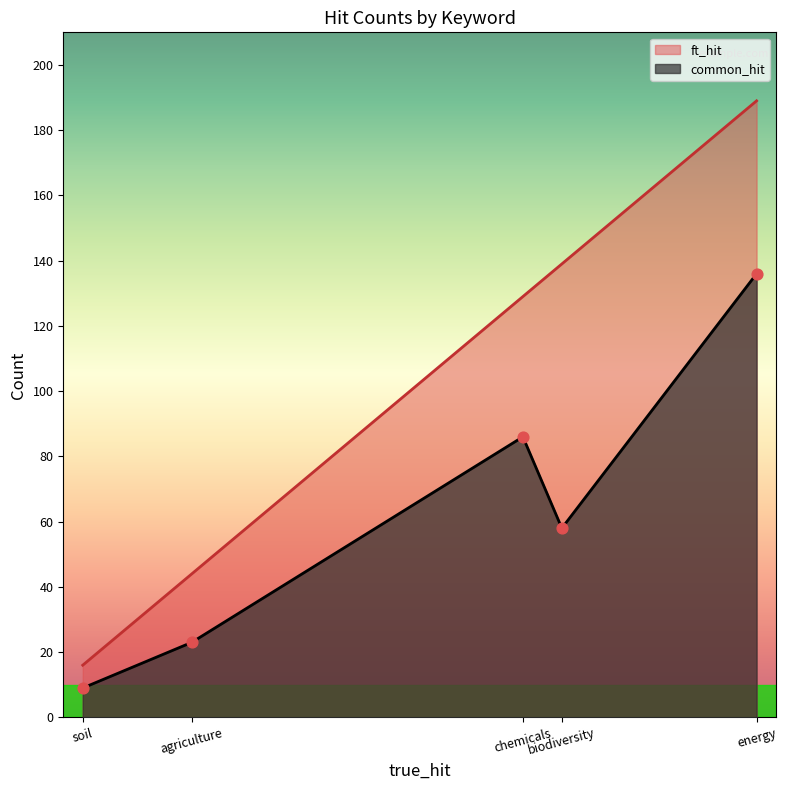

At how many categories does at least one series exceed 167?

1